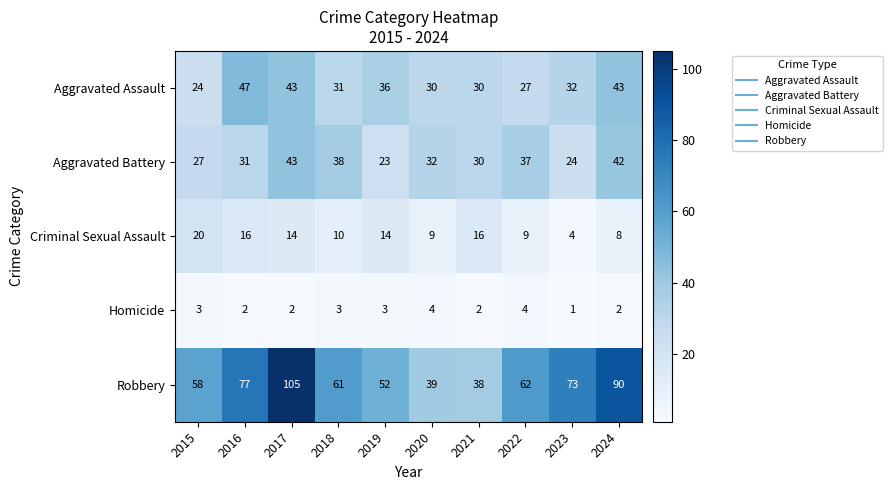

The value of Homicide at 2022 is 4. True or false?

True